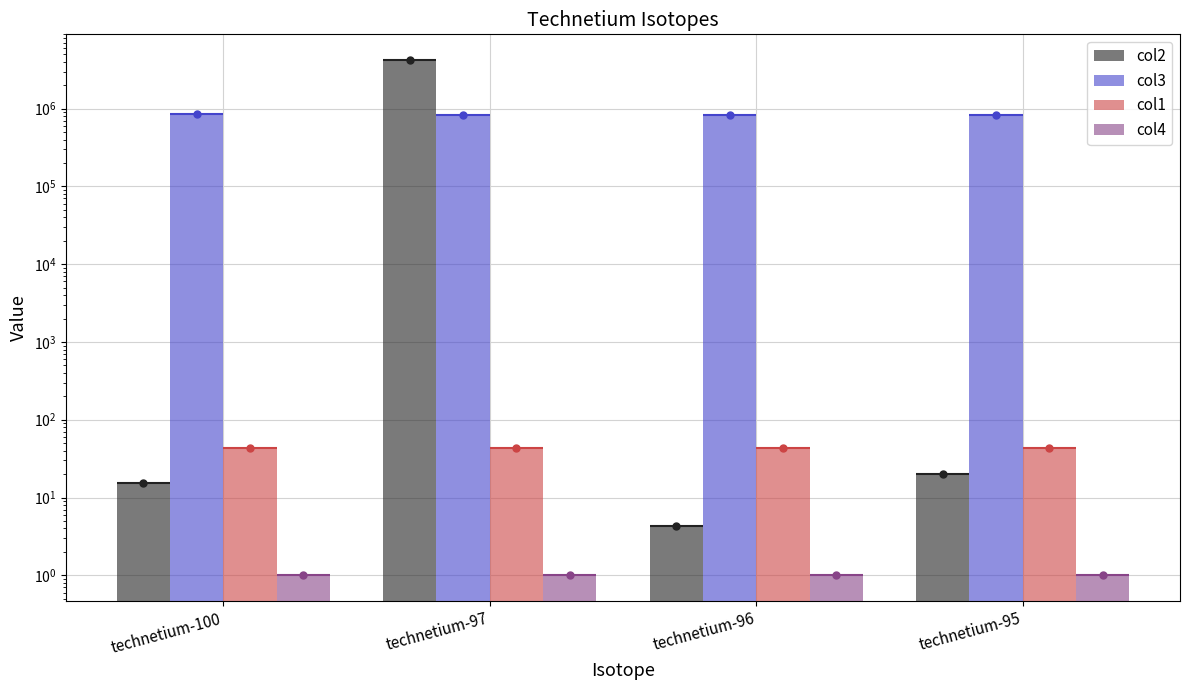

The value of col3 at technetium-97 is 836501.3. True or false?

True